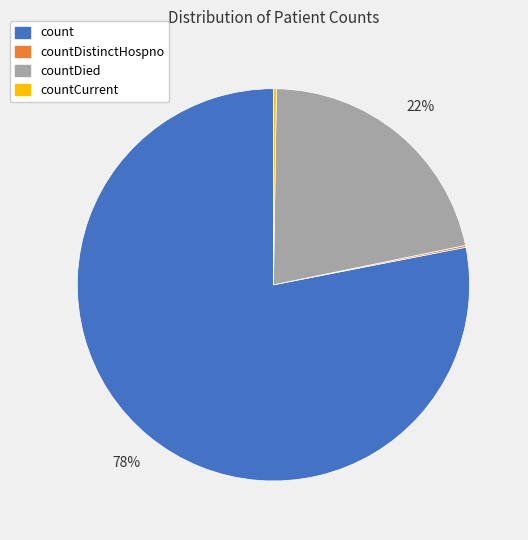

Is there a majority slice in this chart?

Yes